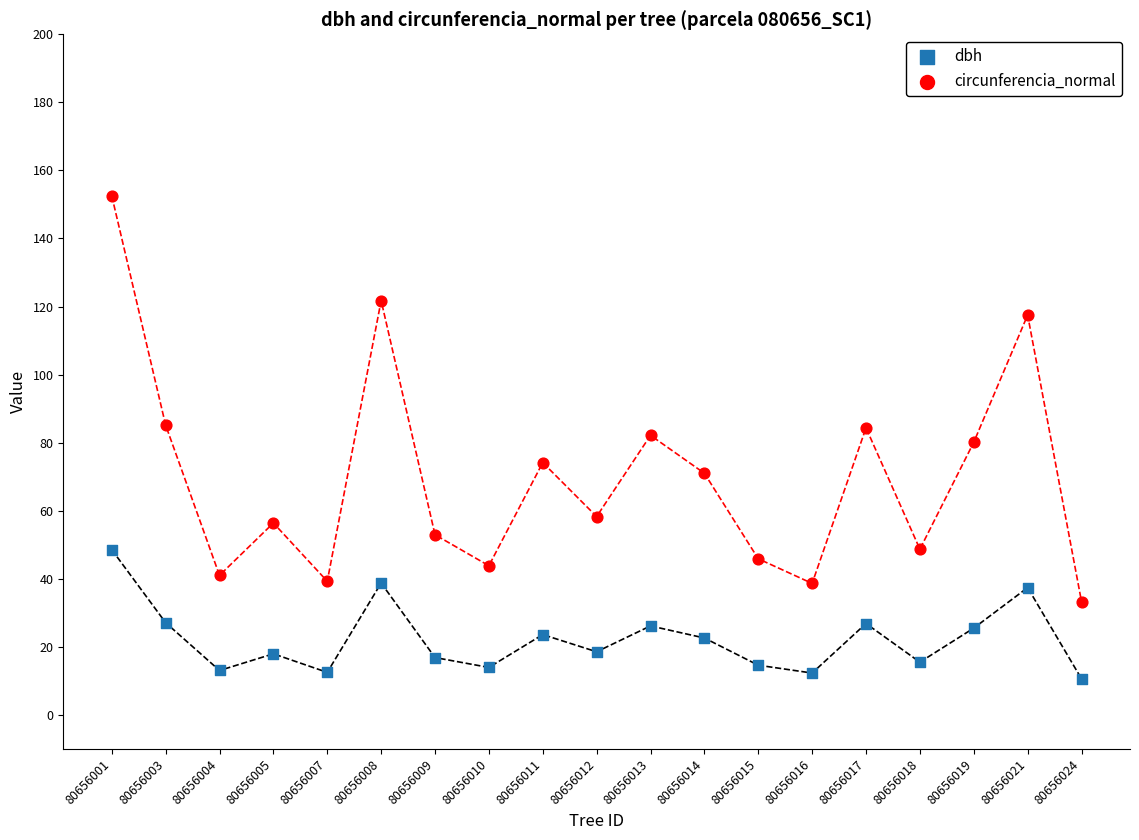

Across all data points, what is the range of Y values (max minus min)?

141.9